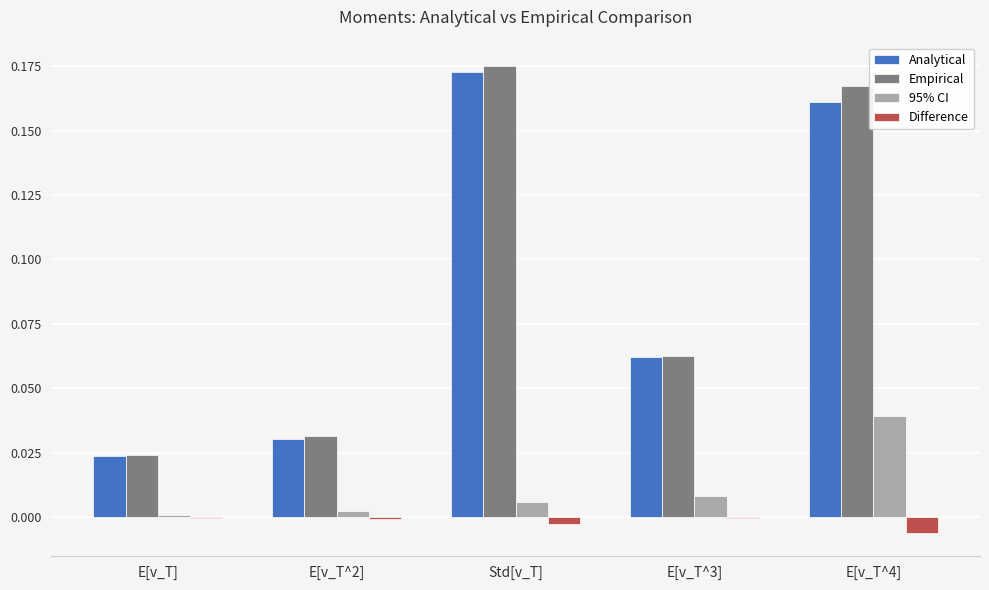

What is the sum of all Analytical values?

0.5